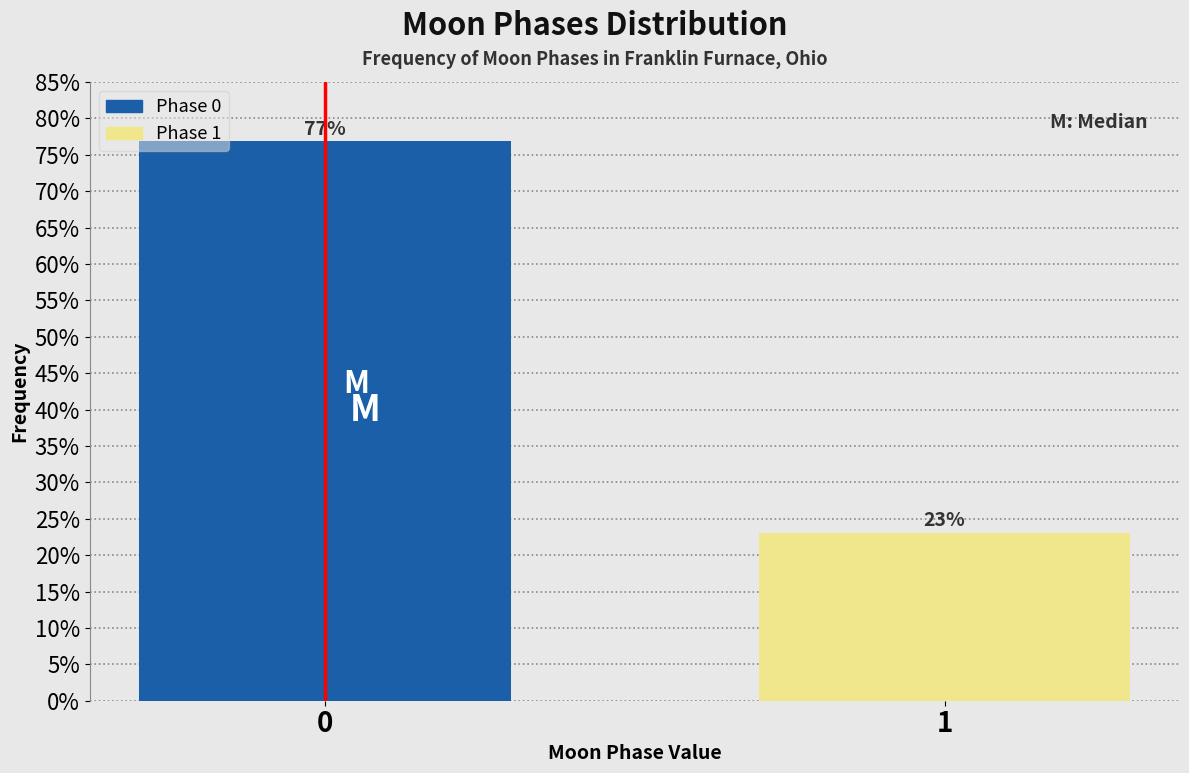

The value at 1 is 34.4. True or false?

False